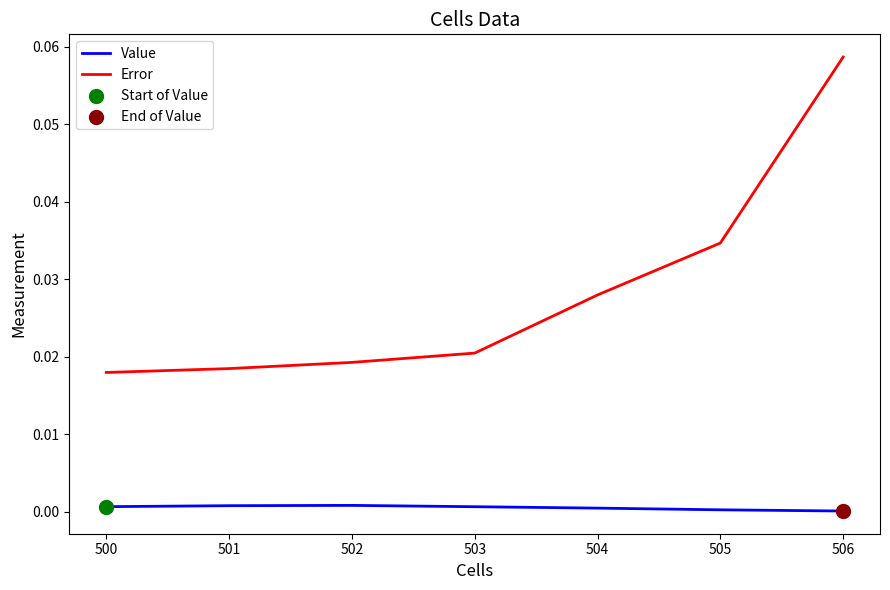

True or false: Error and Value cross at least once.

False